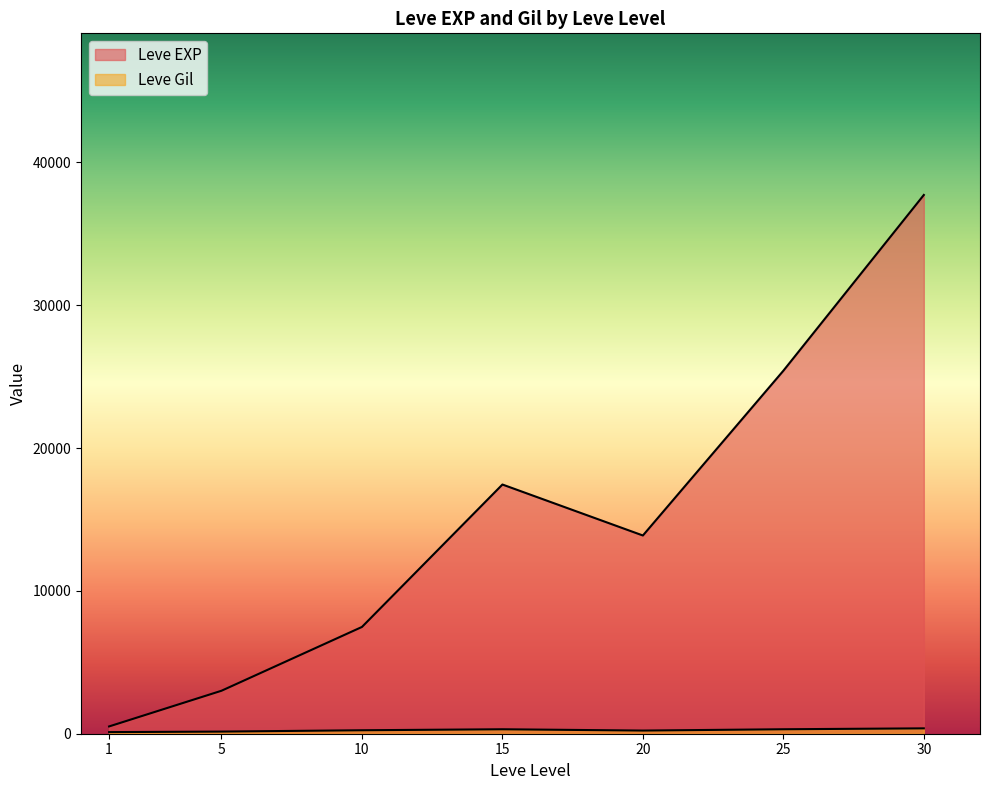

At 10, list the series in order from largest to smallest.

Leve EXP, Leve Gil